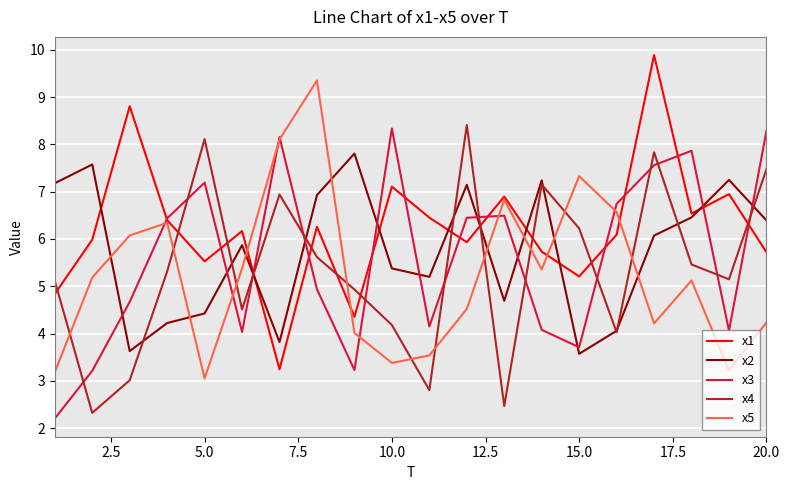

Which series has the largest total across all categories?

x1